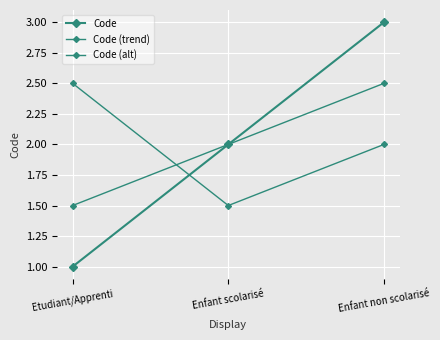

Reading left to right, transcribe all the data shown in this chart.

Code: 1.0	2.0	3.0
Code (trend): 1.5	2.0	2.5
Code (alt): 2.5	1.5	2.0